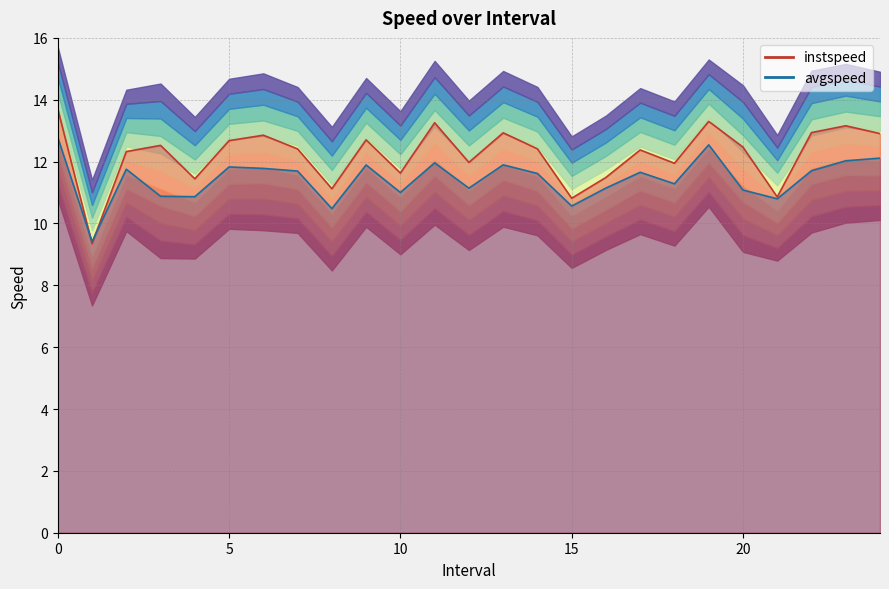

How many distinct data groups are displayed?

2